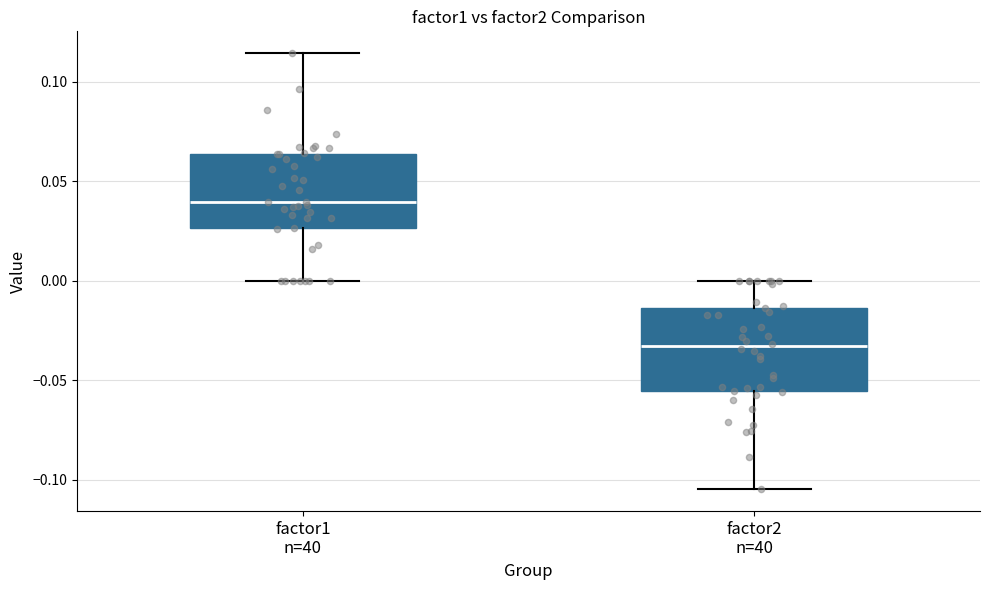

Which box has the lowest median line?

factor2 n=40